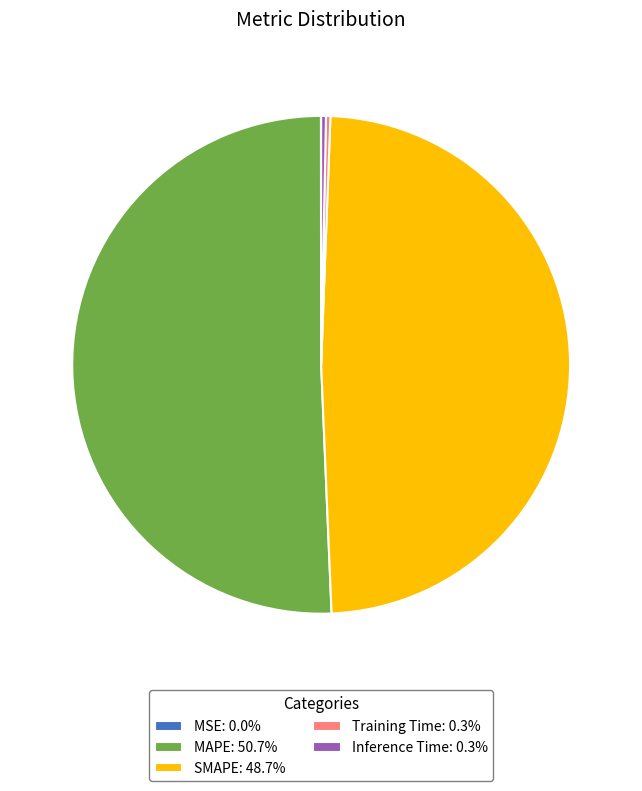

Combined, do Inference Time and MAPE account for over 50%?

Yes